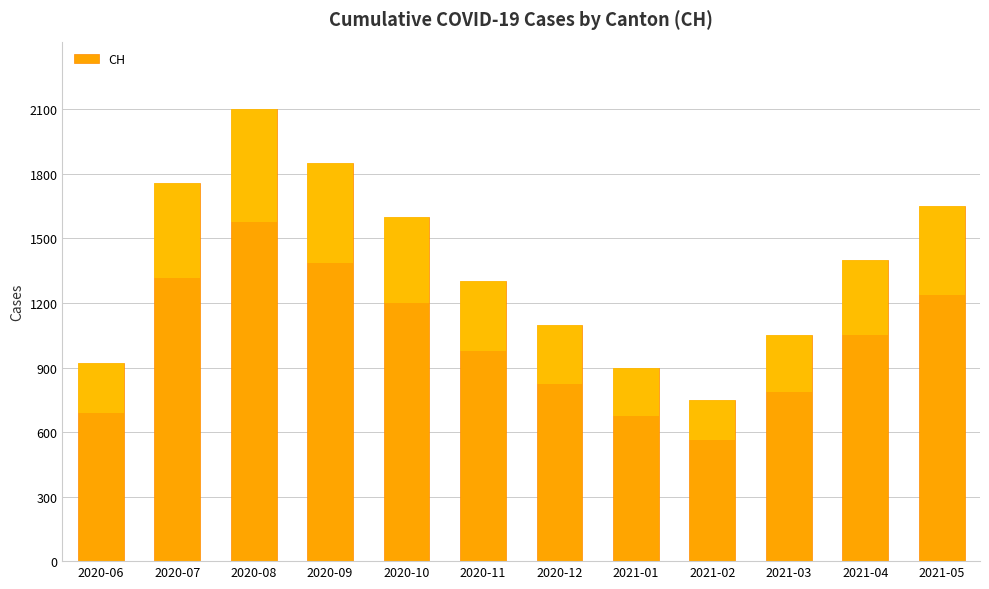

What is the change in value from 2020-12 to 2021-04?

+300